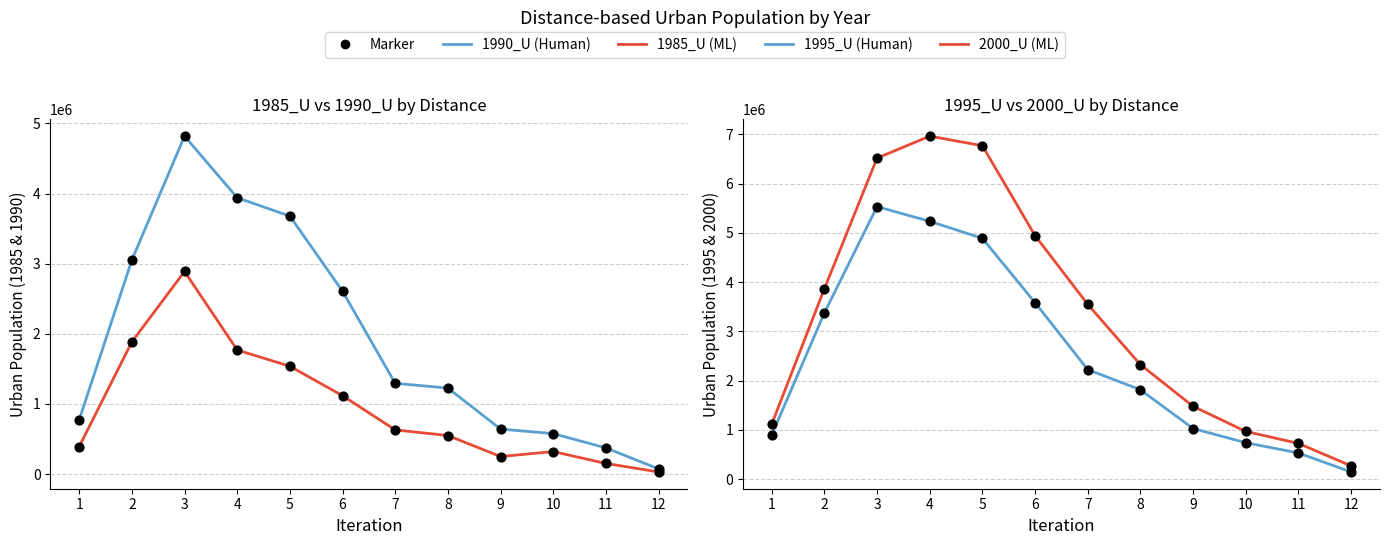

Which series contains the lowest Y value?

1985_U